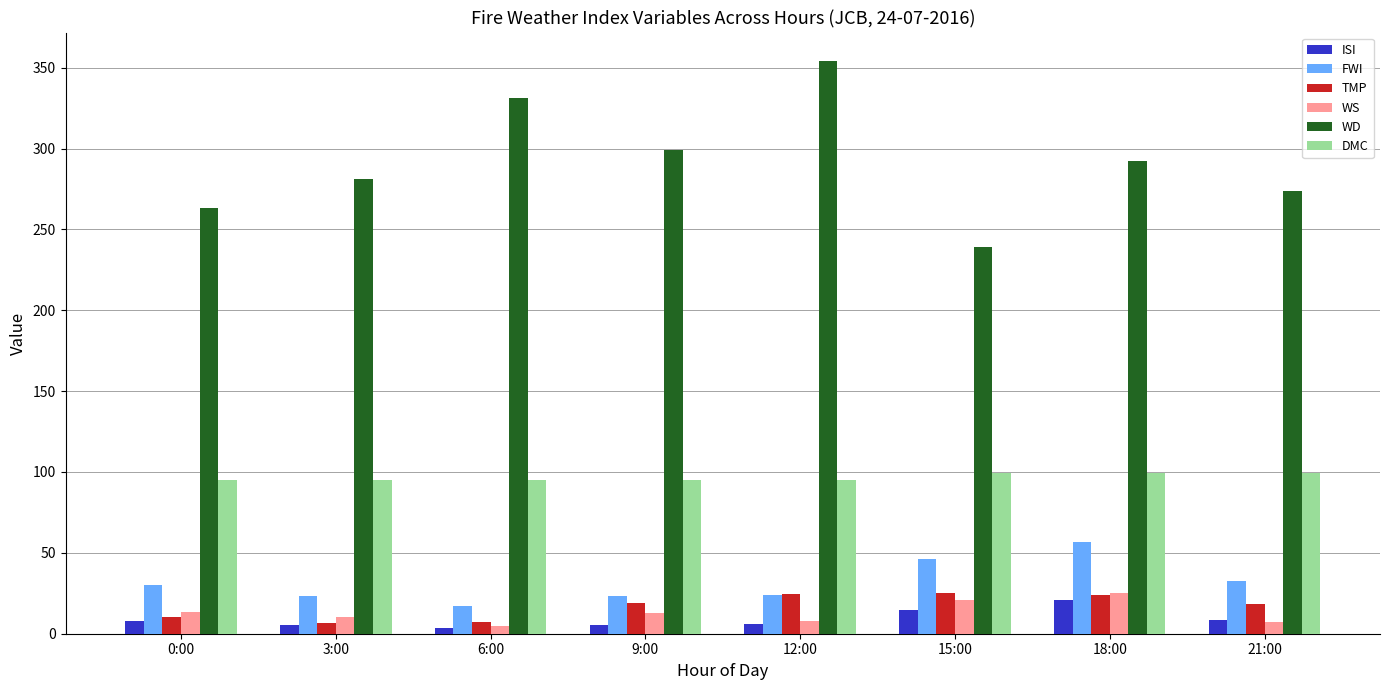

Which series has the largest total across all categories?

WD